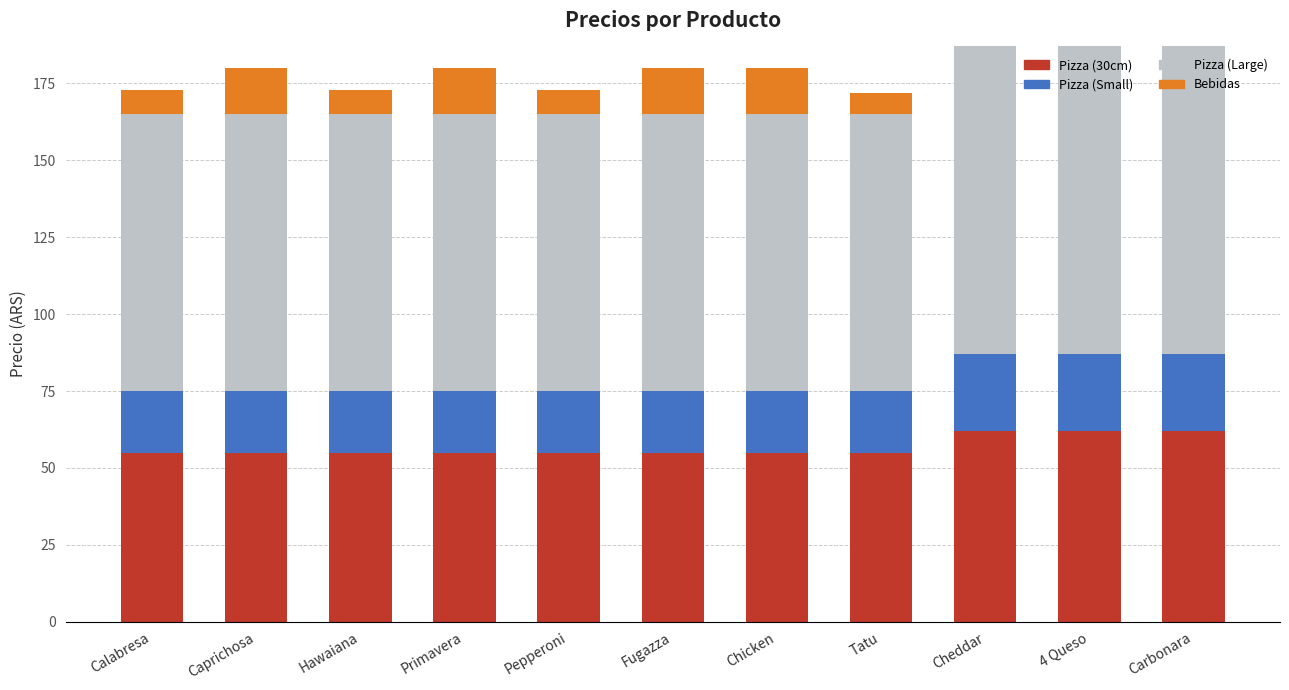

The Pizza (30cm) series shows 62 at 4 Queso. True or false?

True